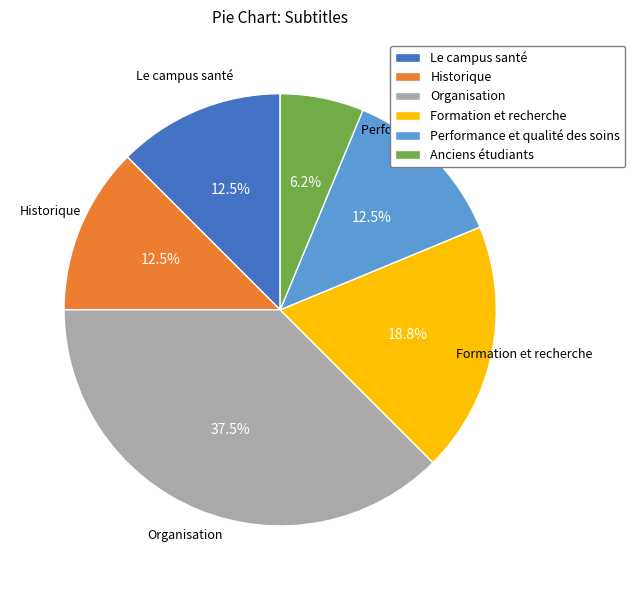

Which slice is the largest?

Organisation